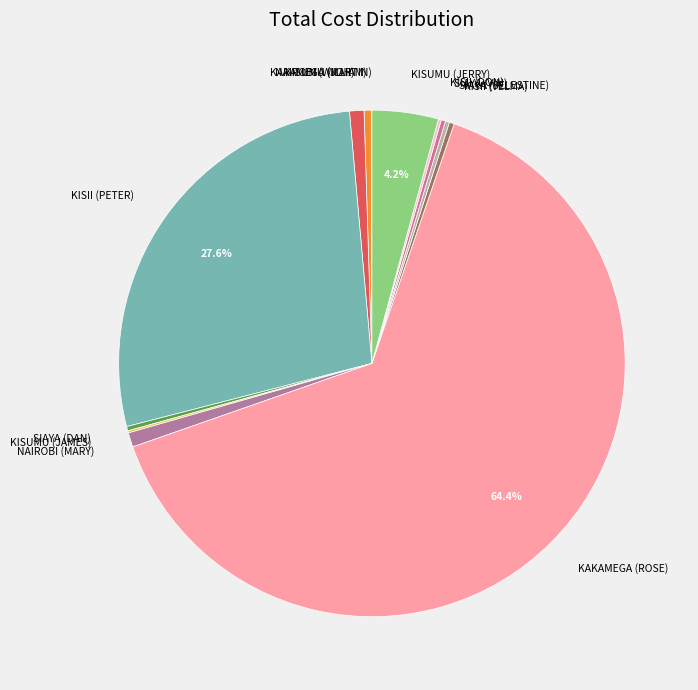

Is there any slice that represents more than half of the pie?

Yes